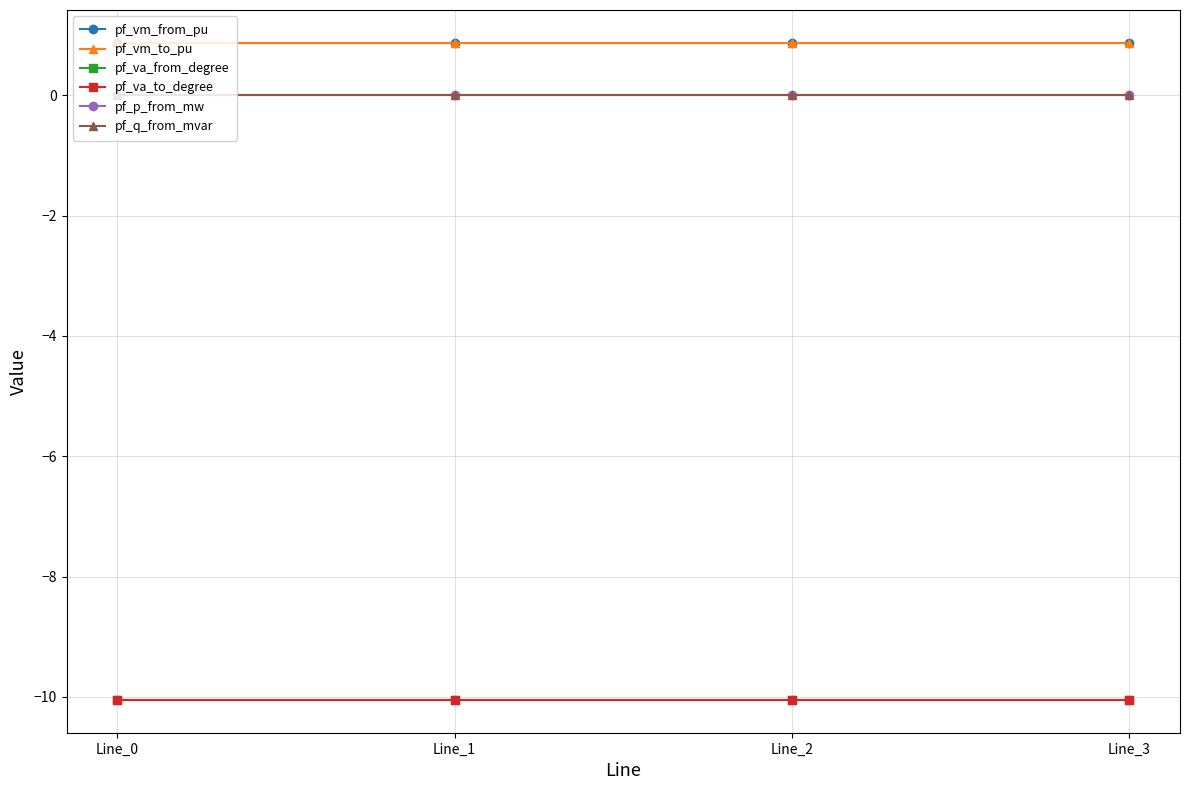

True or false: pf_p_from_mw and pf_va_from_degree intersect in this chart.

False